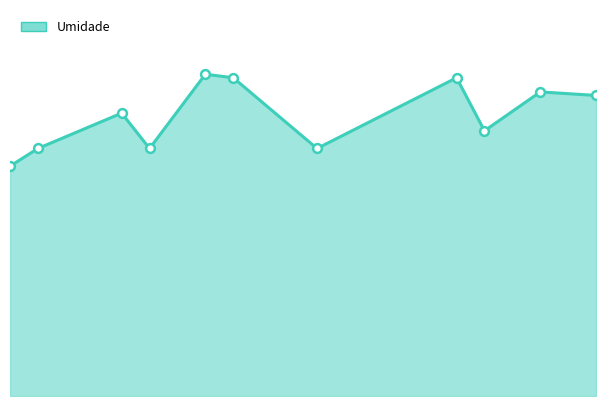

Does the chart have visible grid lines?

No